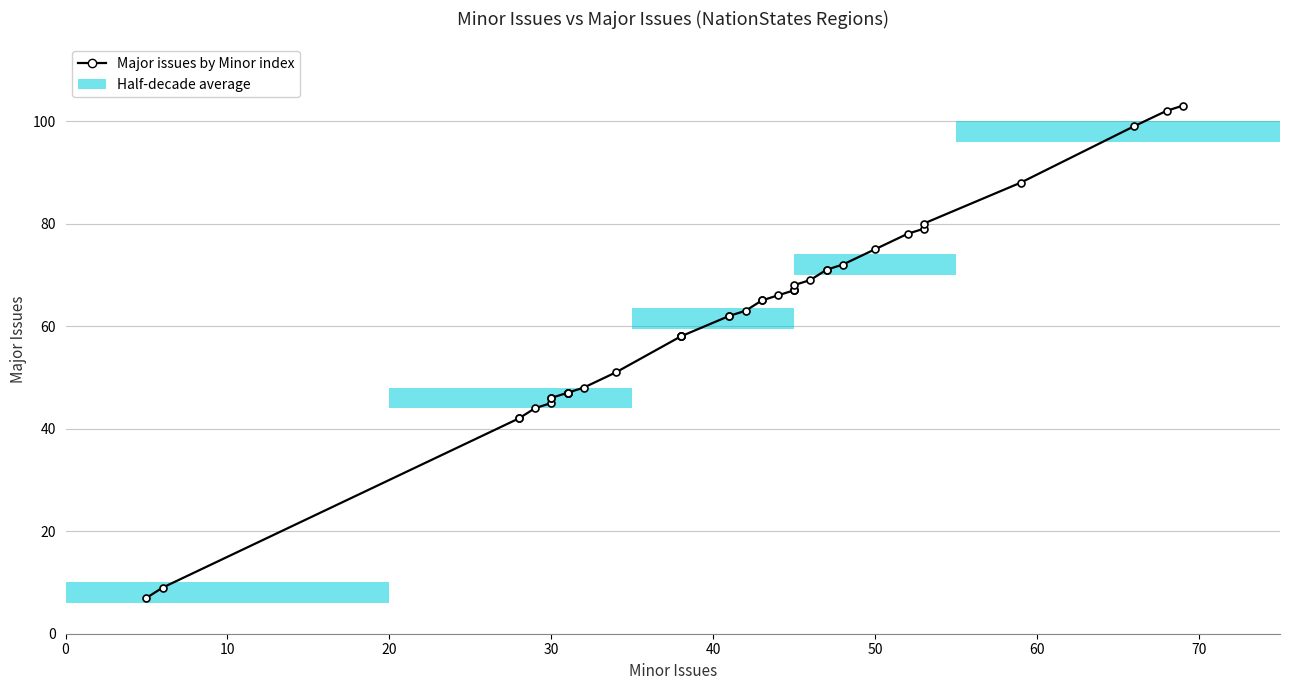

What is the value of the 1st point from the left?

7